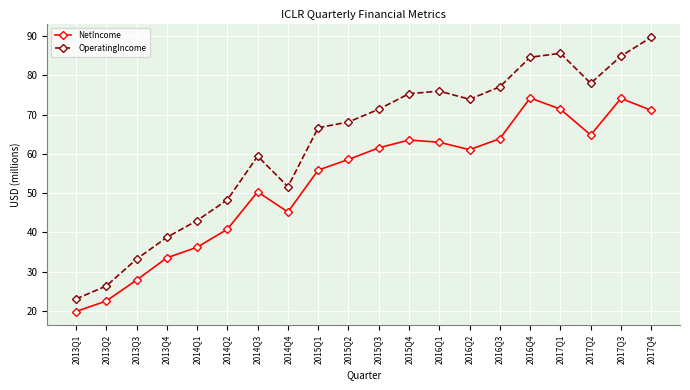

Which series has the widest spread of values?

OperatingIncome